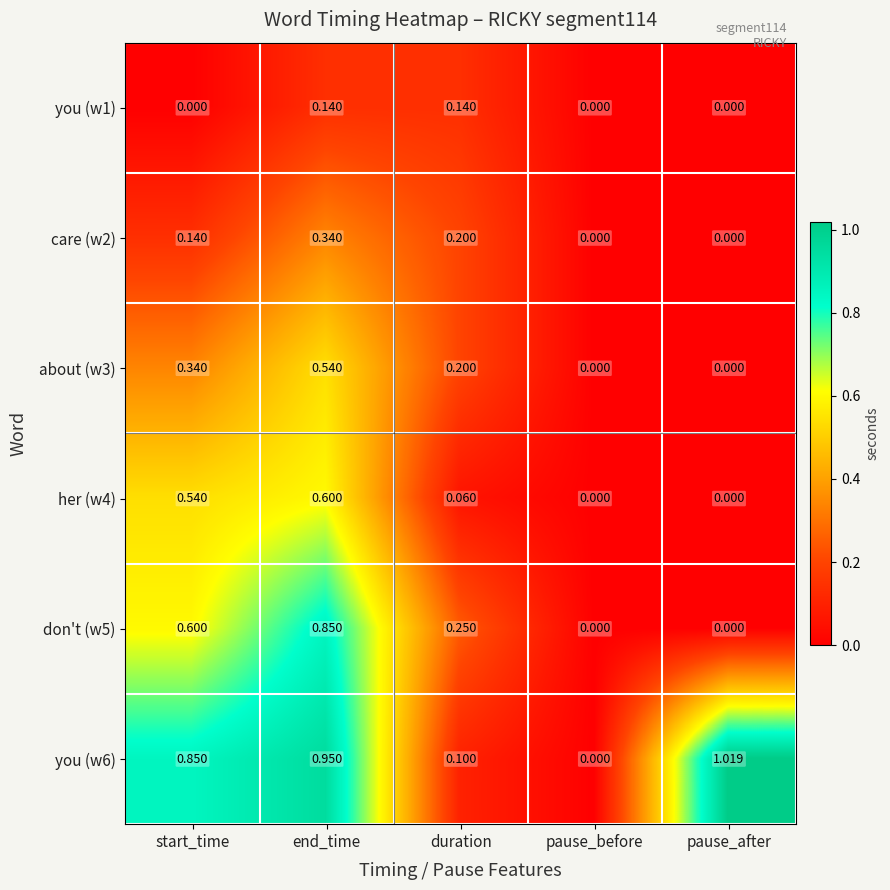

How many data points does each series have?

5